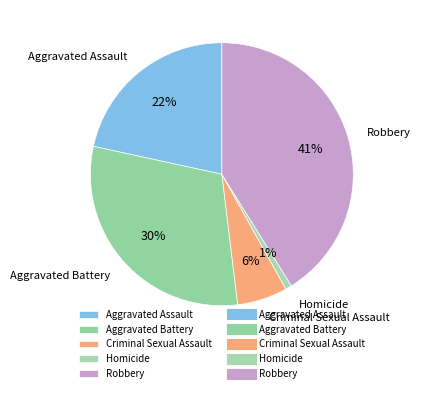

Is Criminal Sexual Assault the majority of the pie?

No